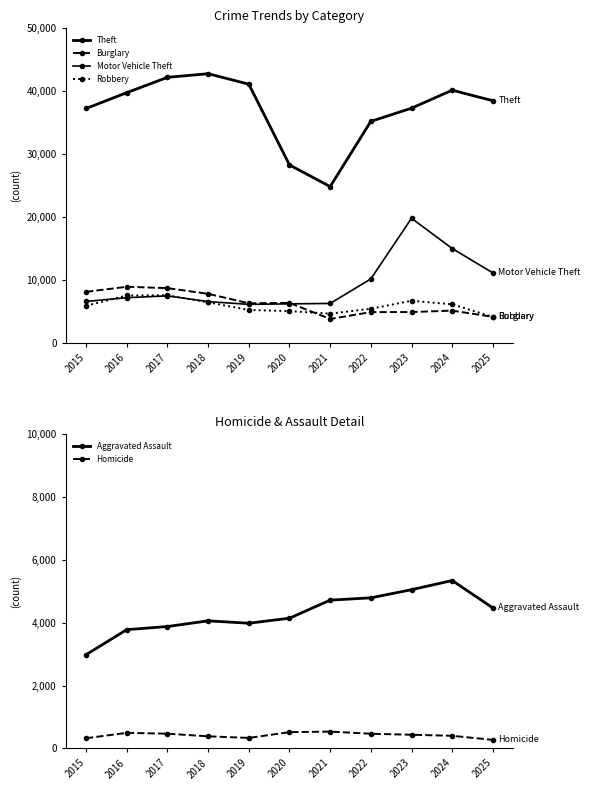

Between 2020 and 2025, which series saw the biggest shift?

Theft